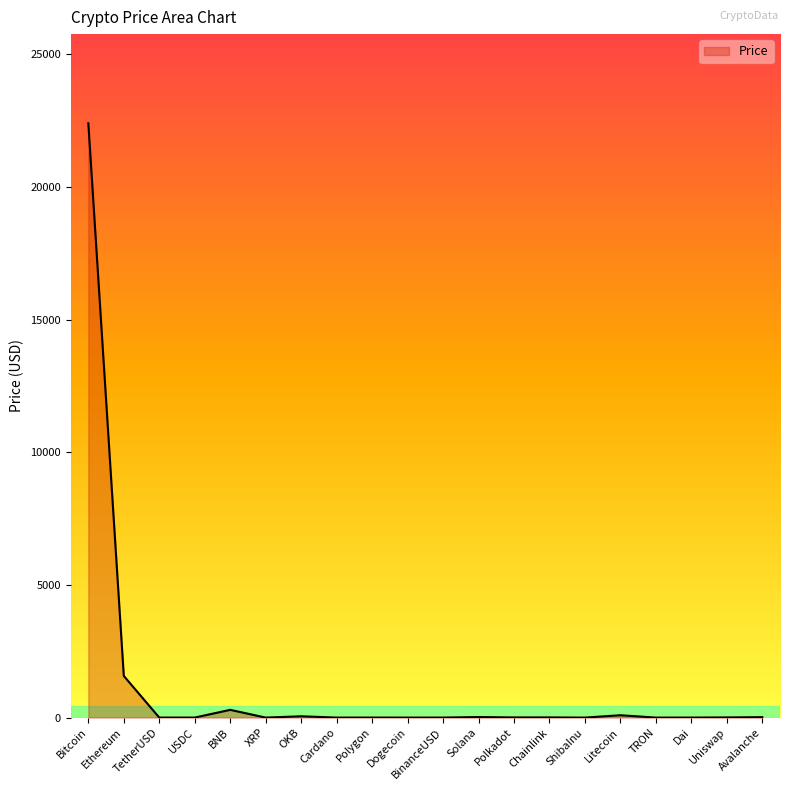

At which label is the value closest to 11197?

Ethereum